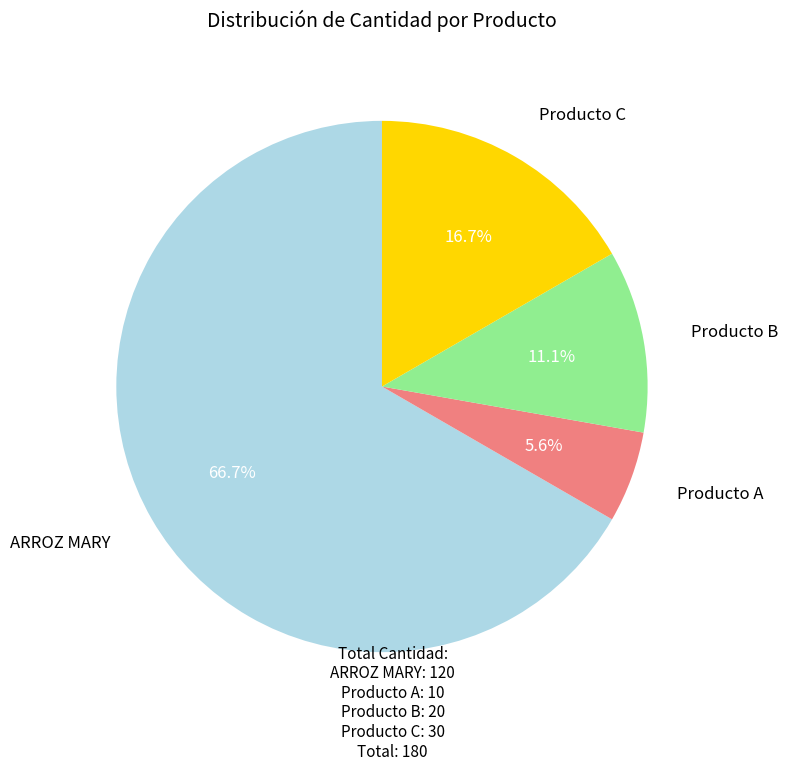

What percentage is the Producto A slice, to the nearest percent?

6%